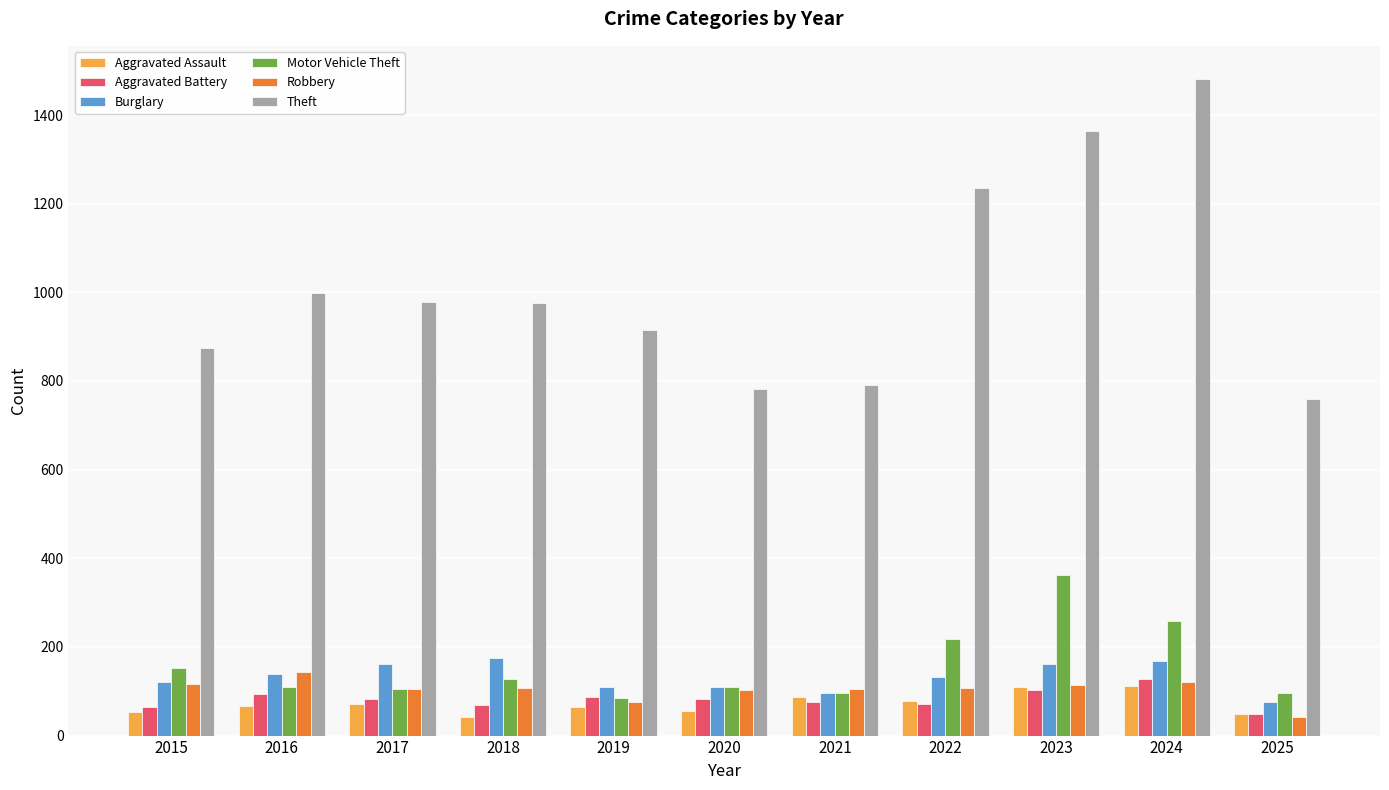

Which series has the largest total across all categories?

Theft